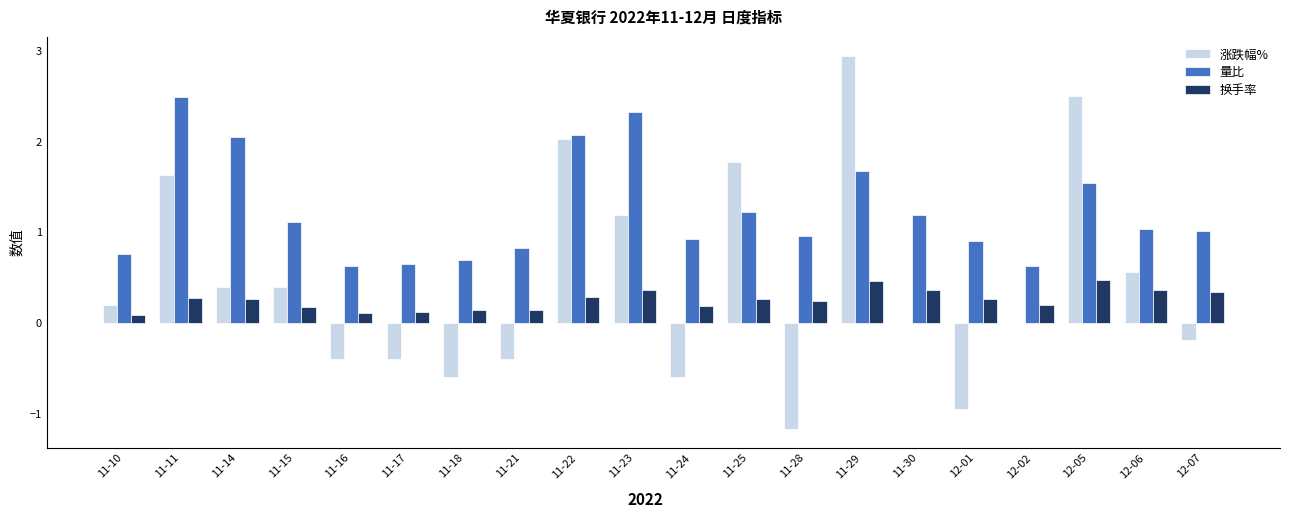

What is the sum of all 涨跌幅% values?

8.9